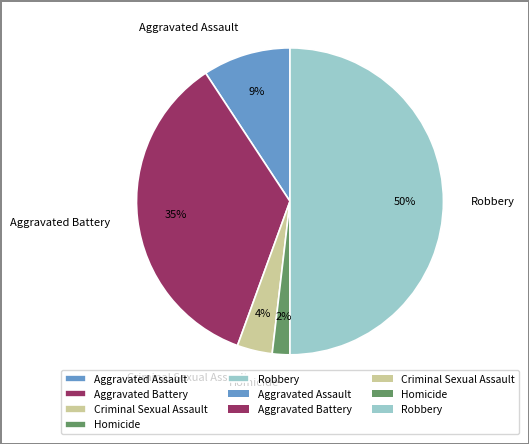

Is it true that Aggravated Assault is 9% of the pie?

True